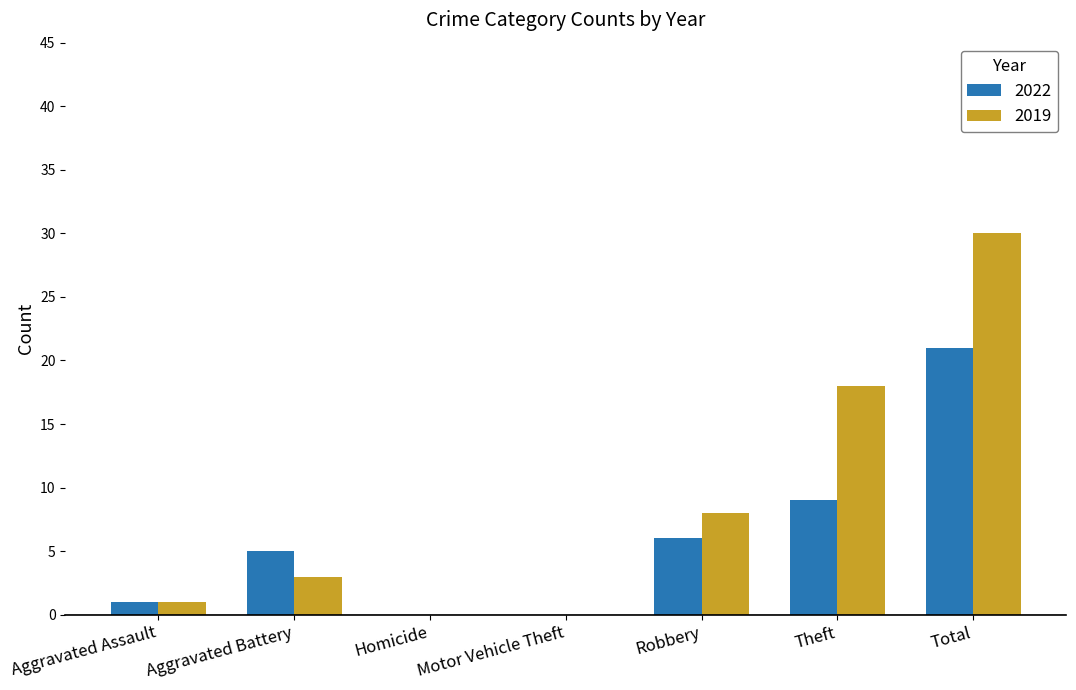

What is the total value across all series at Aggravated Battery?

8